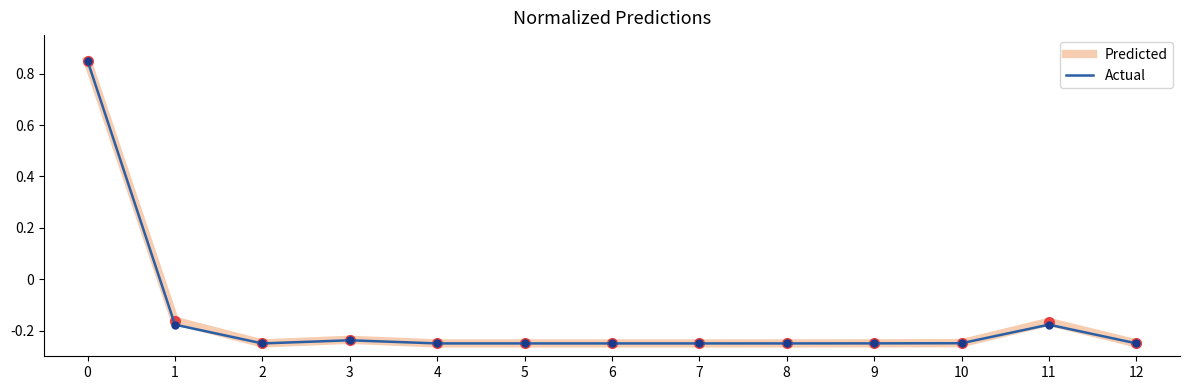

Is it true that Actual equals -0.1 at 9?

False